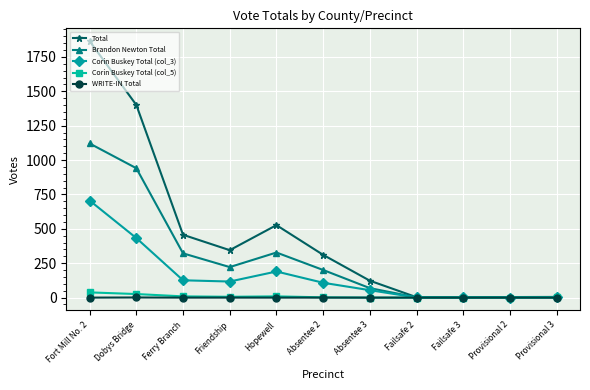

What is the value of the Total point at the 6th from the left?

311